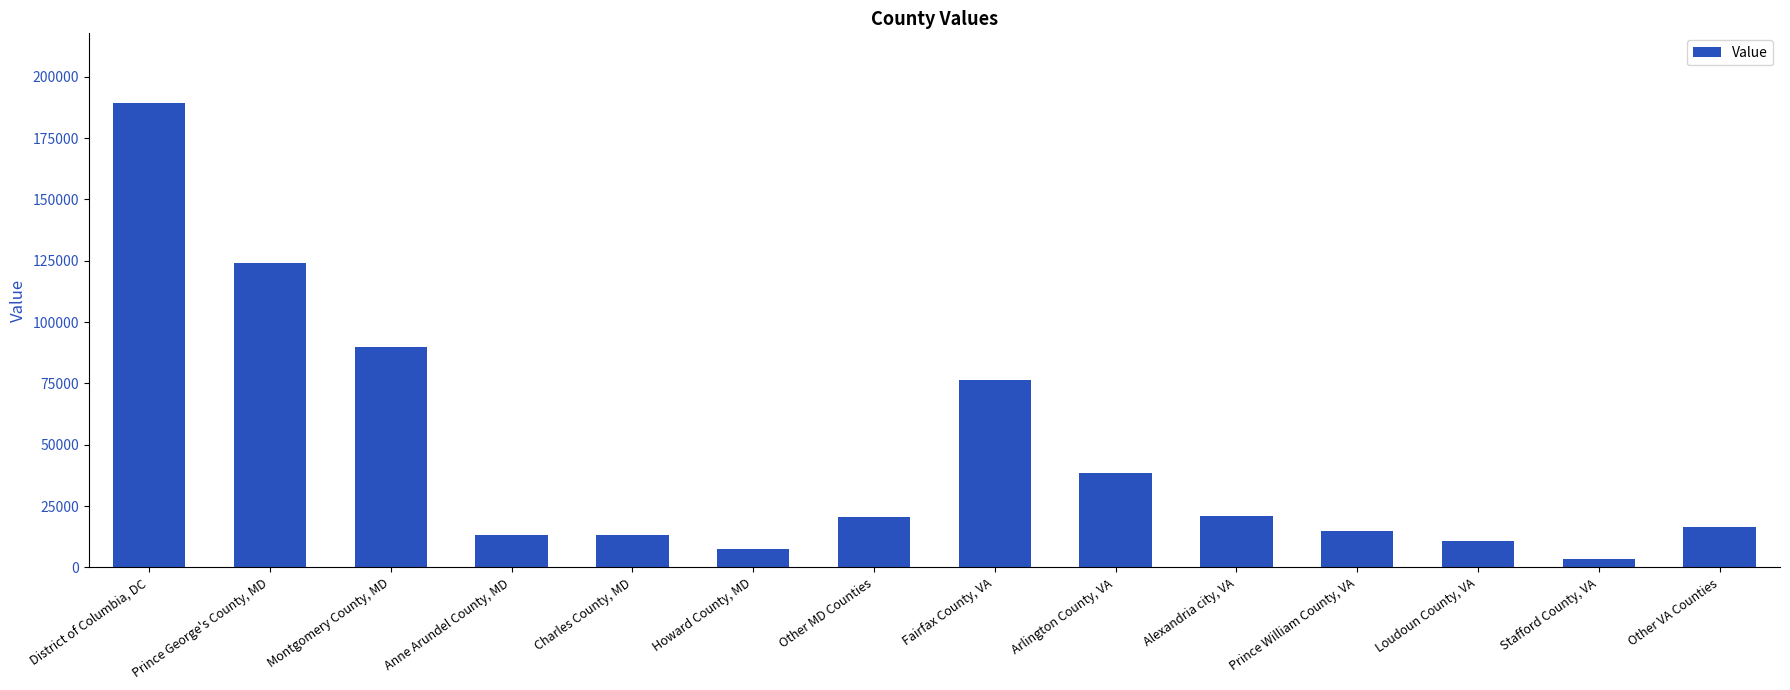

What is the change in value from Howard County, MD to Other VA Counties?

+8941